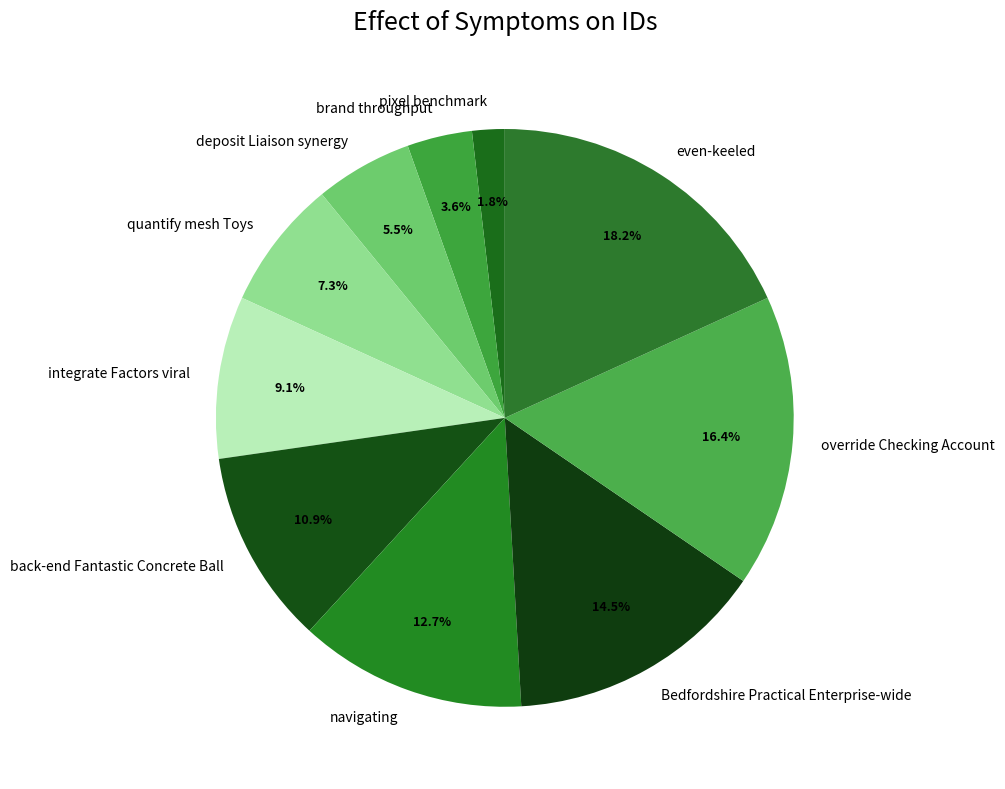

What is the smallest slice in the pie chart?

pixel benchmark